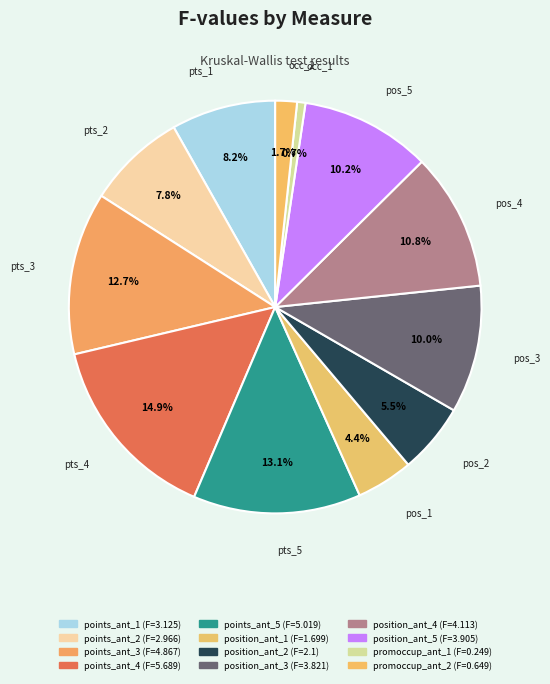

Count the number of slices in the pie.

12